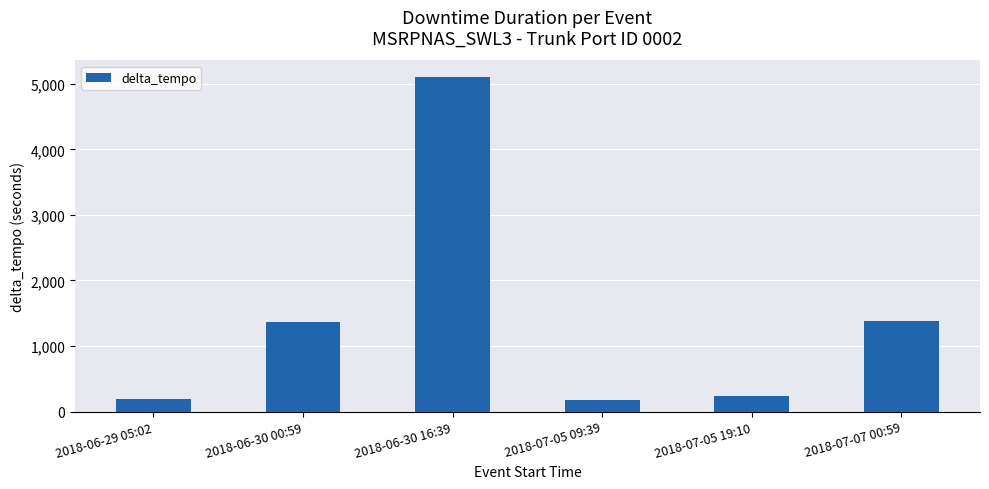

At which category does the chart reach its peak across all series?

2018-06-30 16:39